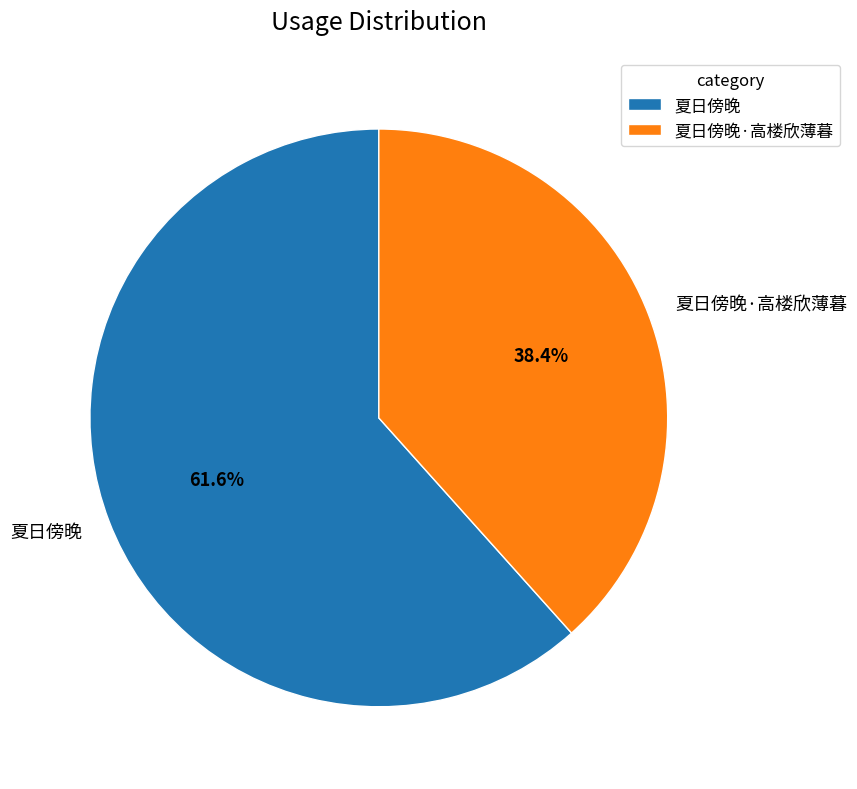

Which slice is the smallest?

夏日傍晚·高楼欣薄暮